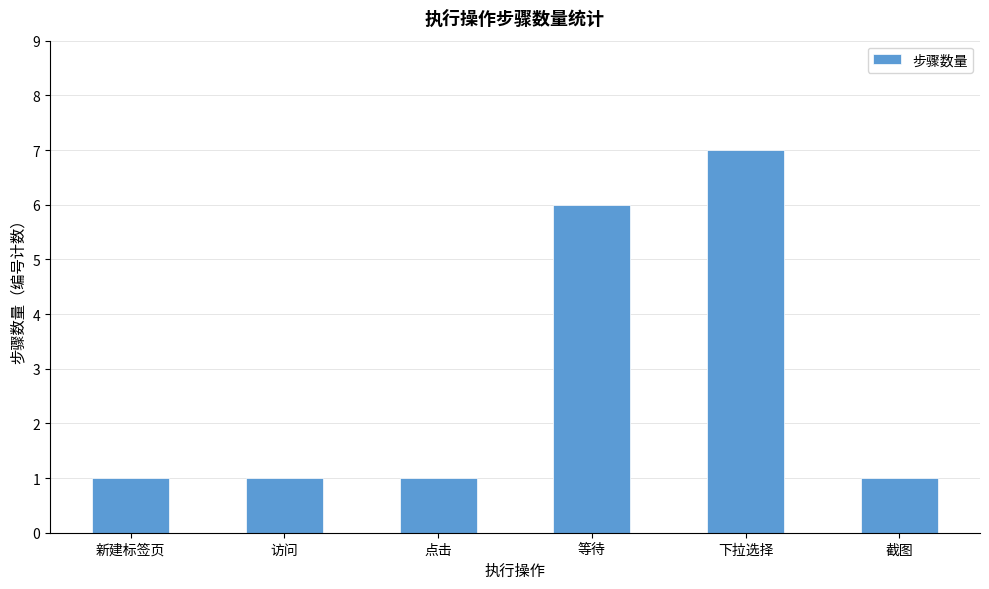

What is the smallest value displayed?

1